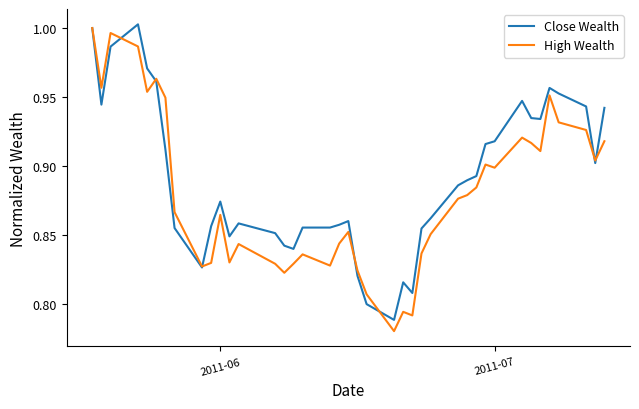

Does the chart display data point markers on the line(s)?

No